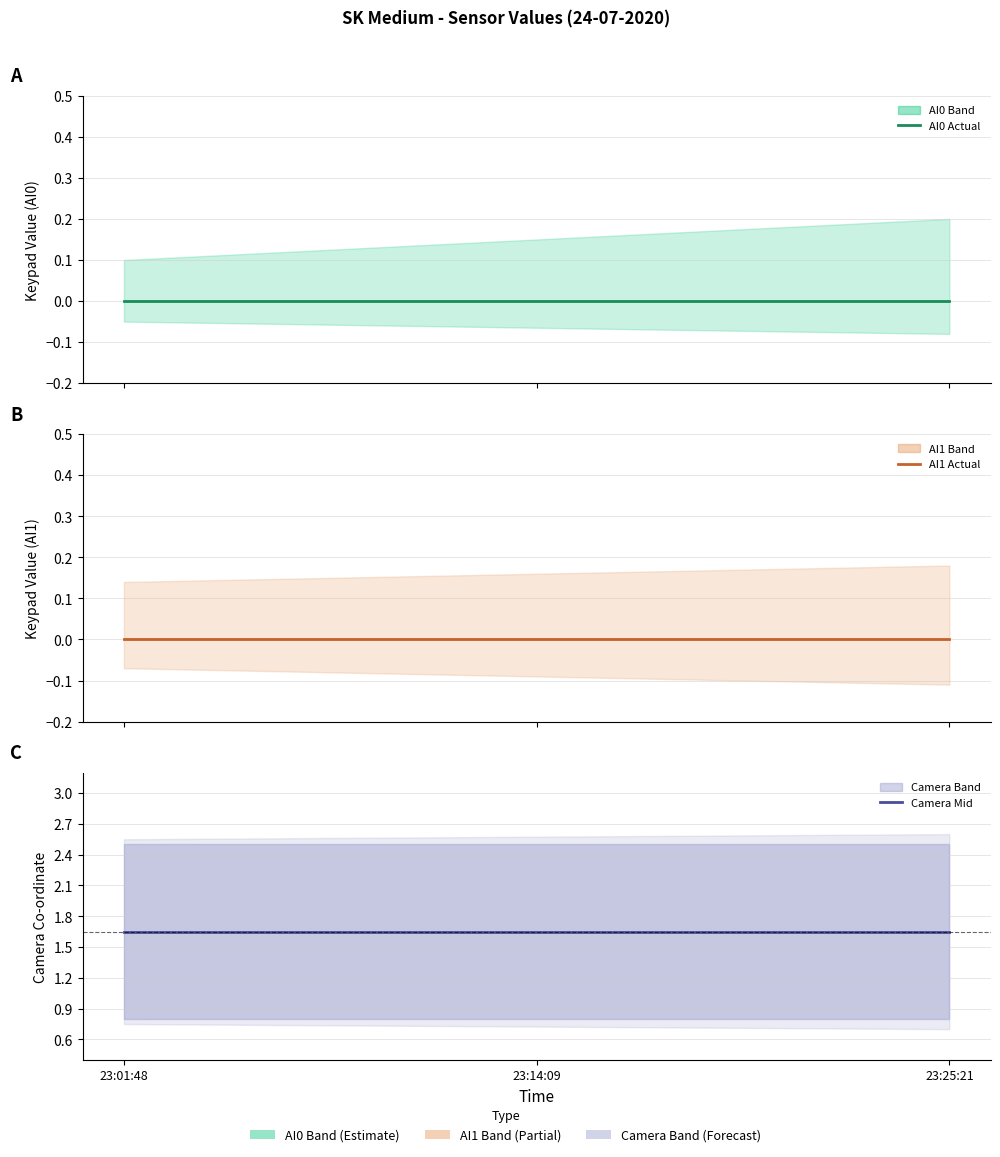

Which series has the largest total across all categories?

Camera Mid